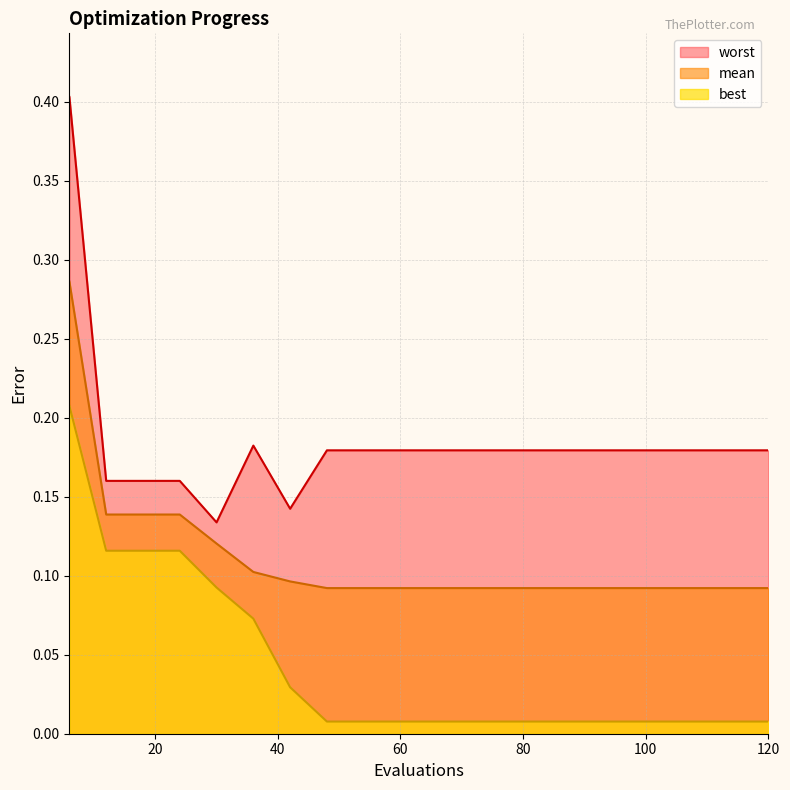

Is it true that best equals 0.0 at 48?

False